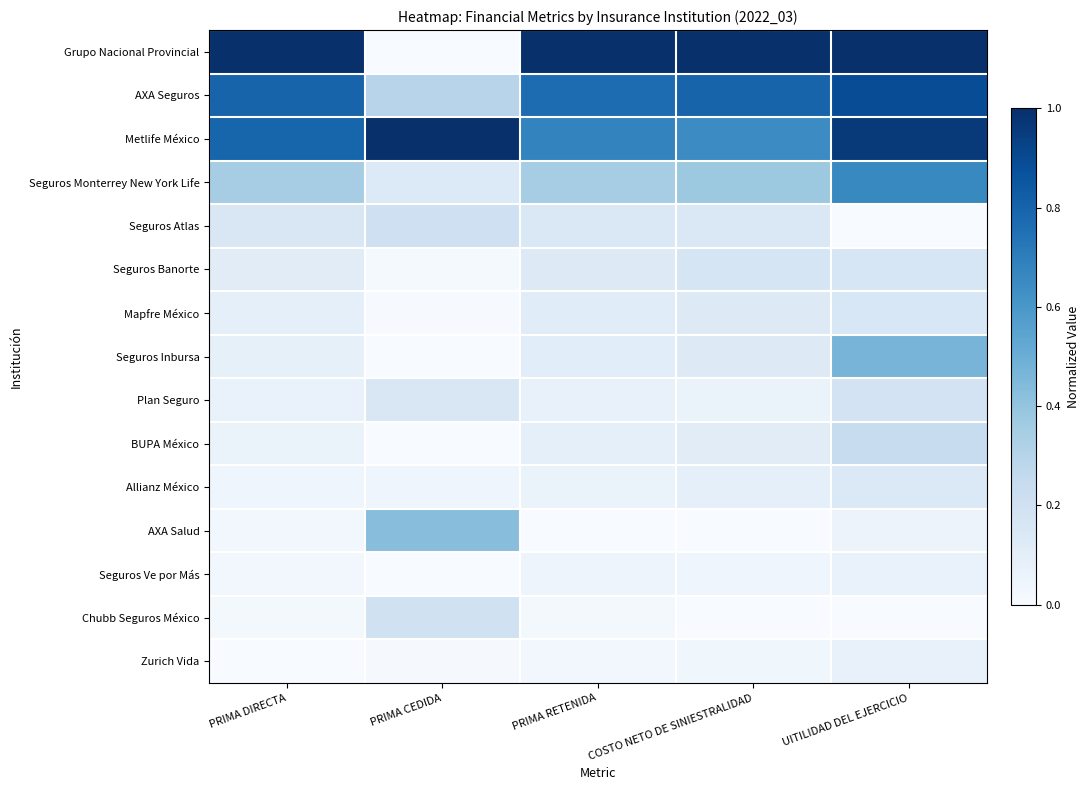

Reading right to left, transcribe all the data shown in this chart.

Grupo Nacional Provincial: UITILIDAD DEL EJERCICIO=1.0	COSTO NETO DE SINIESTRALIDAD=1.0	PRIMA RETENIDA=1.0	PRIMA CEDIDA=0.0	PRIMA DIRECTA=1.0
AXA Seguros: UITILIDAD DEL EJERCICIO=0.9	COSTO NETO DE SINIESTRALIDAD=0.8	PRIMA RETENIDA=0.8	PRIMA CEDIDA=0.3	PRIMA DIRECTA=0.8
Metlife México: UITILIDAD DEL EJERCICIO=1.0	COSTO NETO DE SINIESTRALIDAD=0.6	PRIMA RETENIDA=0.7	PRIMA CEDIDA=1.0	PRIMA DIRECTA=0.8
Seguros Monterrey New York Life: UITILIDAD DEL EJERCICIO=0.7	COSTO NETO DE SINIESTRALIDAD=0.4	PRIMA RETENIDA=0.3	PRIMA CEDIDA=0.1	PRIMA DIRECTA=0.3
Seguros Atlas: UITILIDAD DEL EJERCICIO=0.0	COSTO NETO DE SINIESTRALIDAD=0.1	PRIMA RETENIDA=0.1	PRIMA CEDIDA=0.2	PRIMA DIRECTA=0.1
Seguros Banorte: UITILIDAD DEL EJERCICIO=0.2	COSTO NETO DE SINIESTRALIDAD=0.2	PRIMA RETENIDA=0.1	PRIMA CEDIDA=0.0	PRIMA DIRECTA=0.1
Mapfre México: UITILIDAD DEL EJERCICIO=0.2	COSTO NETO DE SINIESTRALIDAD=0.1	PRIMA RETENIDA=0.1	PRIMA CEDIDA=0.0	PRIMA DIRECTA=0.1
Seguros Inbursa: UITILIDAD DEL EJERCICIO=0.5	COSTO NETO DE SINIESTRALIDAD=0.1	PRIMA RETENIDA=0.1	PRIMA CEDIDA=0.0	PRIMA DIRECTA=0.1
Plan Seguro: UITILIDAD DEL EJERCICIO=0.2	COSTO NETO DE SINIESTRALIDAD=0.1	PRIMA RETENIDA=0.1	PRIMA CEDIDA=0.1	PRIMA DIRECTA=0.1
BUPA México: UITILIDAD DEL EJERCICIO=0.2	COSTO NETO DE SINIESTRALIDAD=0.1	PRIMA RETENIDA=0.1	PRIMA CEDIDA=0.0	PRIMA DIRECTA=0.1
Allianz México: UITILIDAD DEL EJERCICIO=0.1	COSTO NETO DE SINIESTRALIDAD=0.1	PRIMA RETENIDA=0.1	PRIMA CEDIDA=0.0	PRIMA DIRECTA=0.0
AXA Salud: UITILIDAD DEL EJERCICIO=0.1	COSTO NETO DE SINIESTRALIDAD=0.0	PRIMA RETENIDA=0.0	PRIMA CEDIDA=0.4	PRIMA DIRECTA=0.0
Seguros Ve por Más: UITILIDAD DEL EJERCICIO=0.1	COSTO NETO DE SINIESTRALIDAD=0.0	PRIMA RETENIDA=0.0	PRIMA CEDIDA=0.0	PRIMA DIRECTA=0.0
Chubb Seguros México: UITILIDAD DEL EJERCICIO=0.0	COSTO NETO DE SINIESTRALIDAD=0.0	PRIMA RETENIDA=0.0	PRIMA CEDIDA=0.2	PRIMA DIRECTA=0.0
Zurich Vida: UITILIDAD DEL EJERCICIO=0.1	COSTO NETO DE SINIESTRALIDAD=0.0	PRIMA RETENIDA=0.0	PRIMA CEDIDA=0.0	PRIMA DIRECTA=0.0